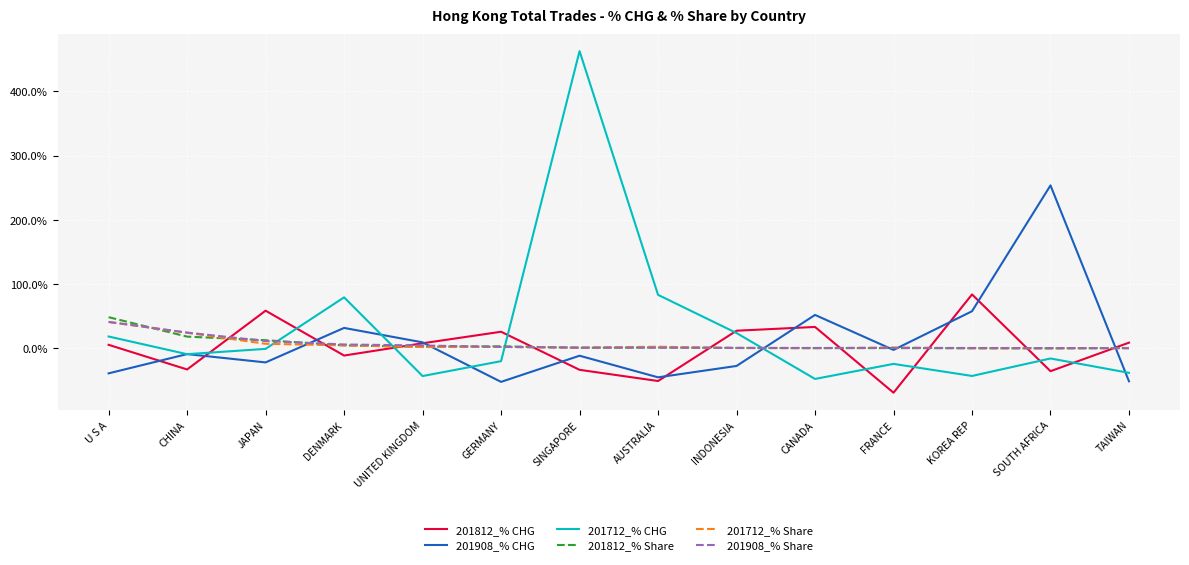

What is the total value across all series at KOREA REP?

100.0